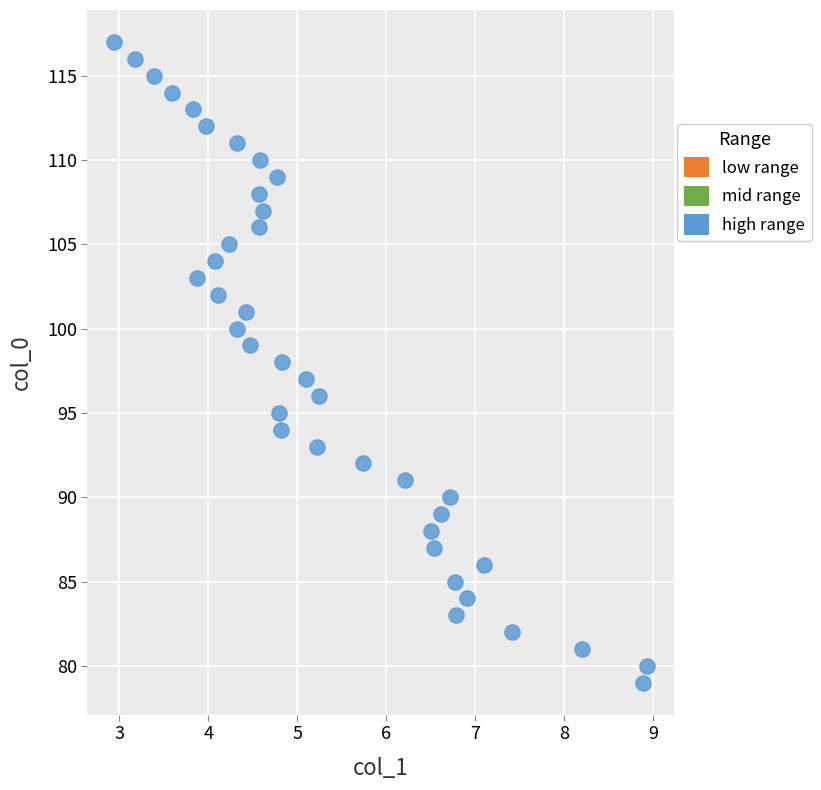

What is the range of Y values (max minus min)?

38